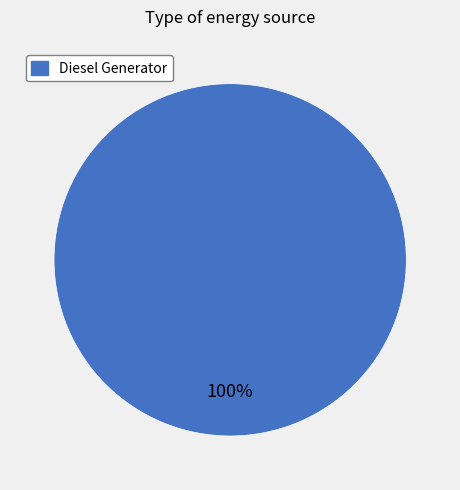

Is there a majority slice in this chart?

Yes